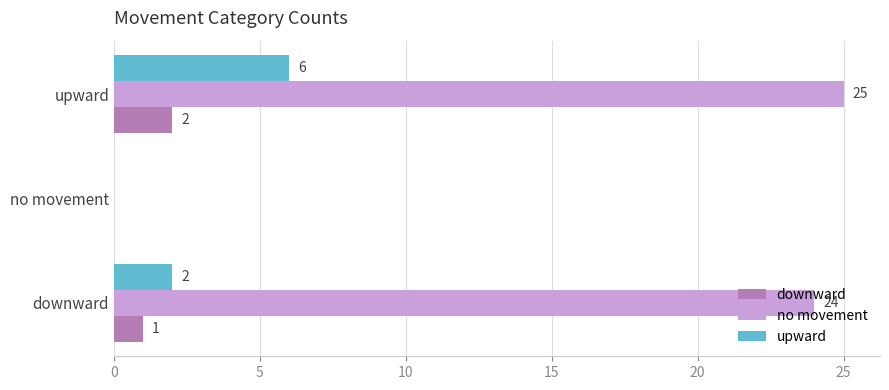

The value of upward at upward is 6. True or false?

True